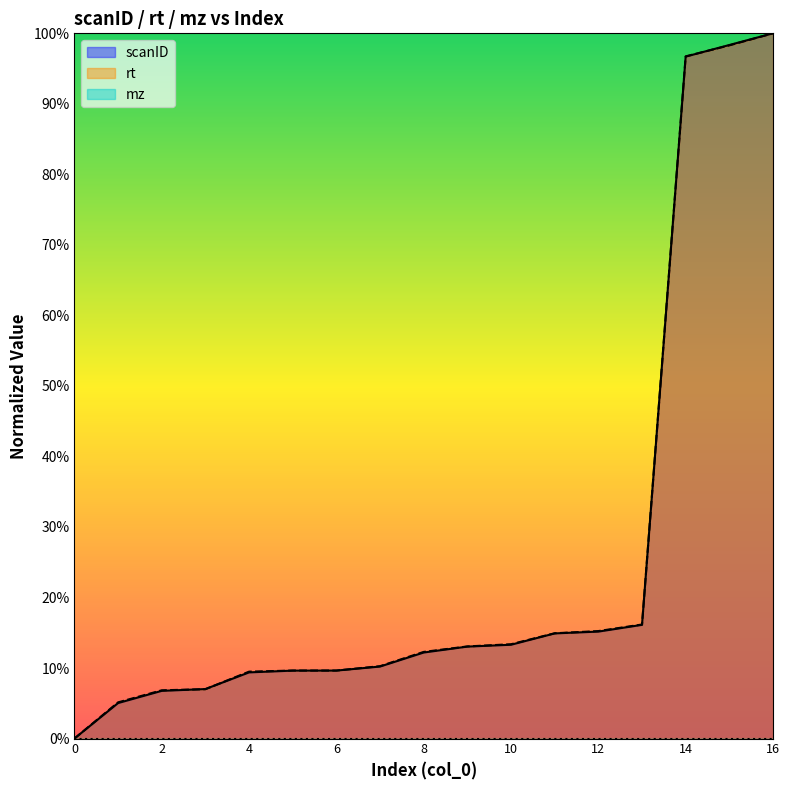

Is it true that rt equals 0.1 at 12?

False